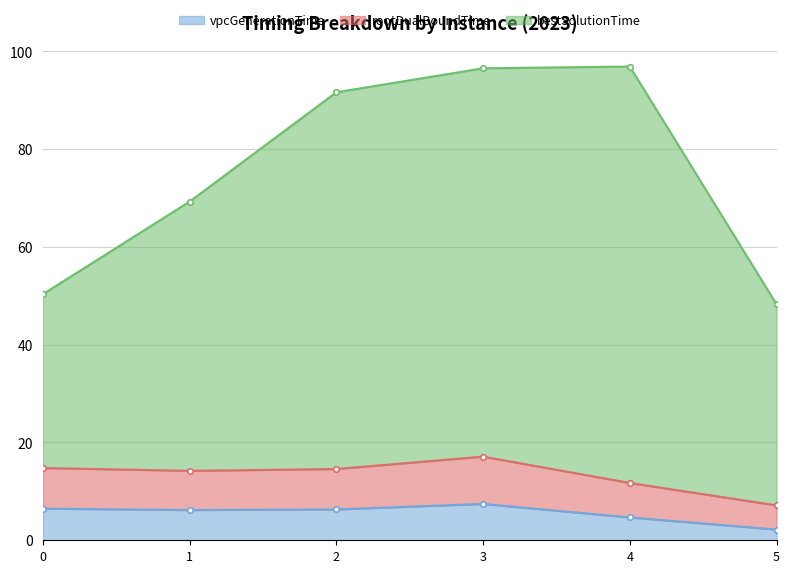

The value of vpcGenerationTime at 2 is 6.3. True or false?

True